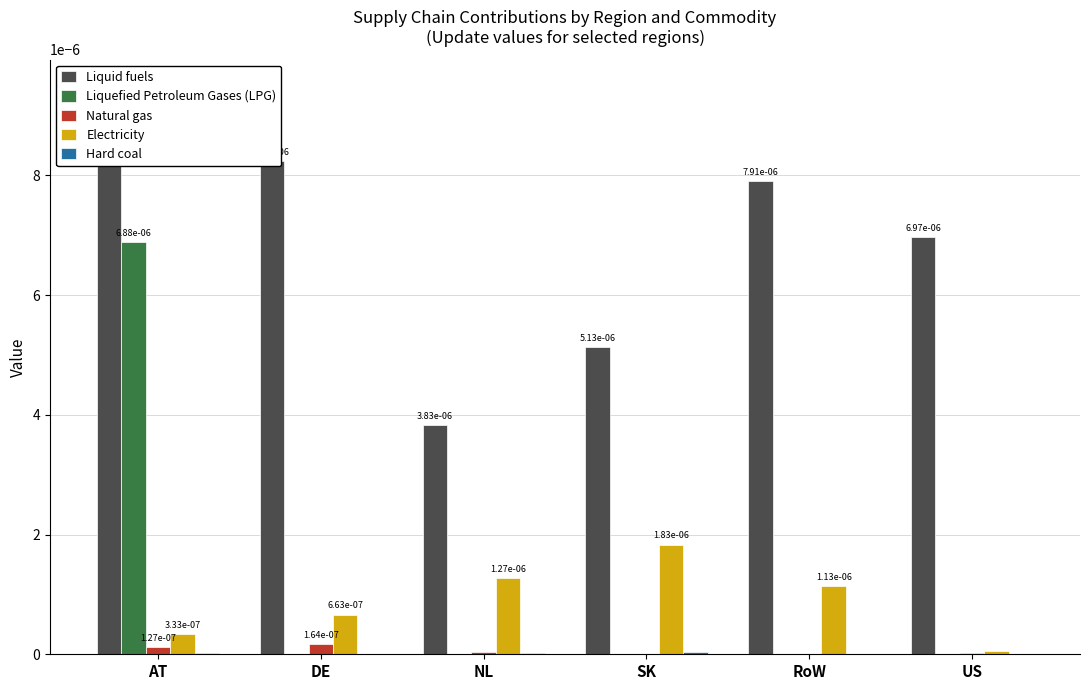

Which category has the highest value in the Electricity series?

SK